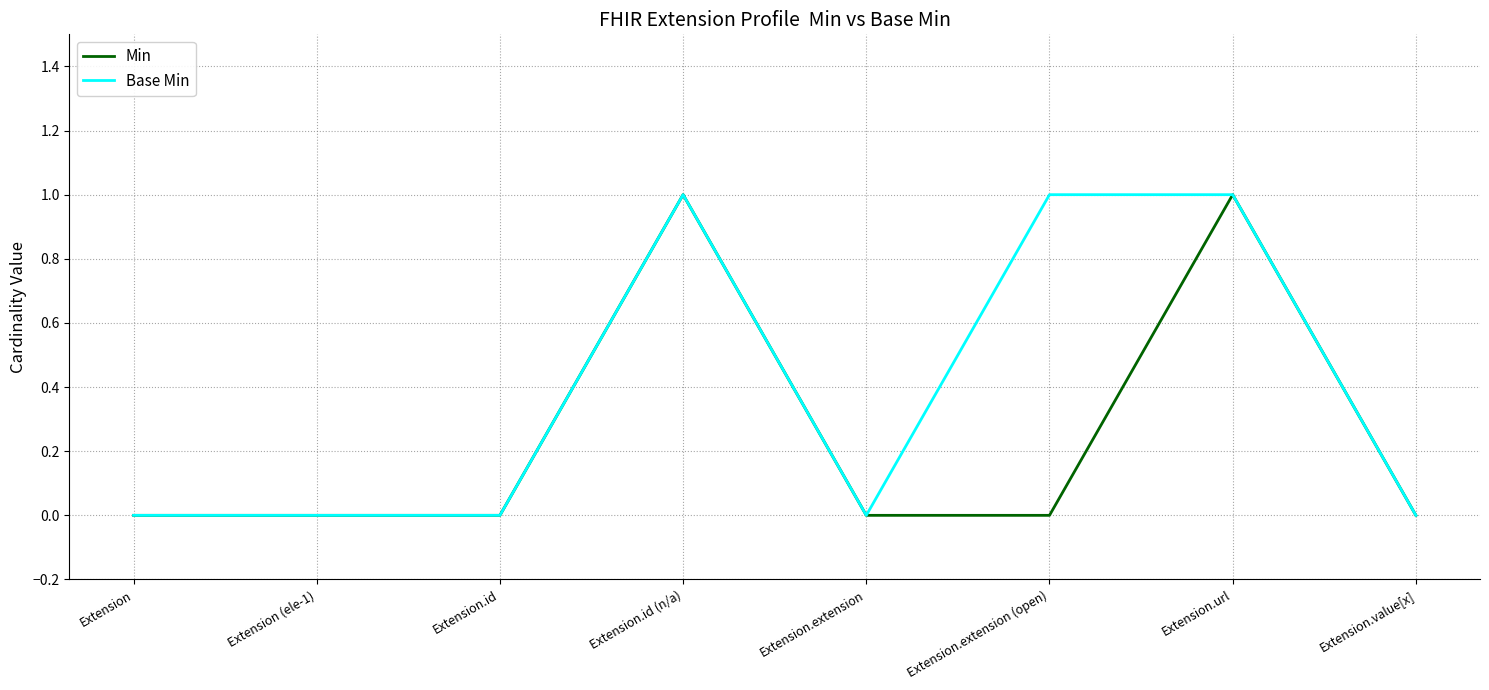

Is it true that Min equals 0 at Extension.extension?

True